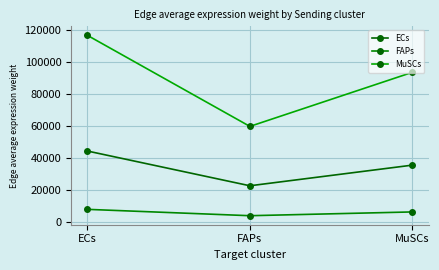

What is the difference between the FAPs values at MuSCs and FAPs?

2355.6